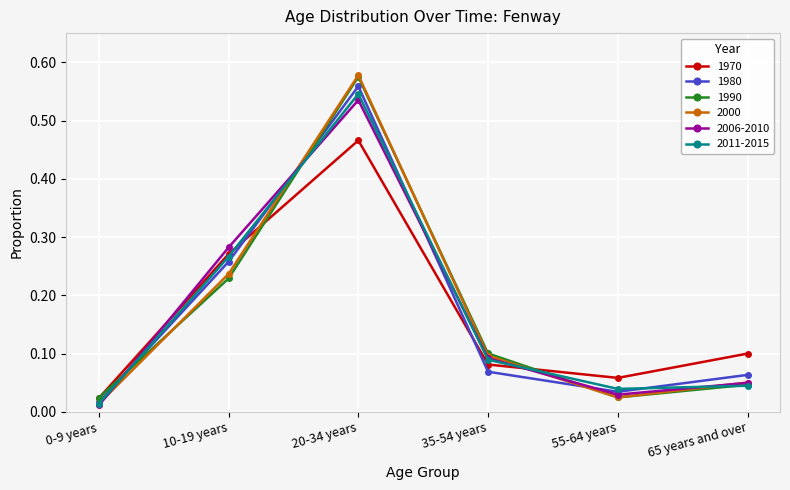

True or false: 1980 and 1990 cross at least once.

True